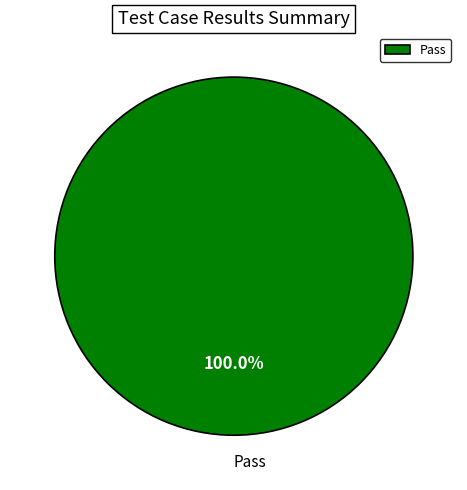

How many segments does this pie chart have?

1